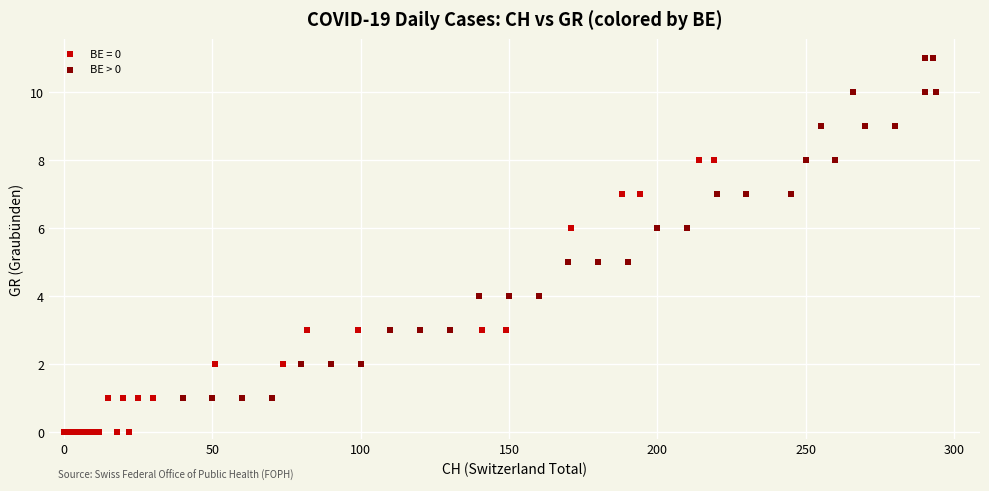

Which series contains the lowest Y value?

BE = 0